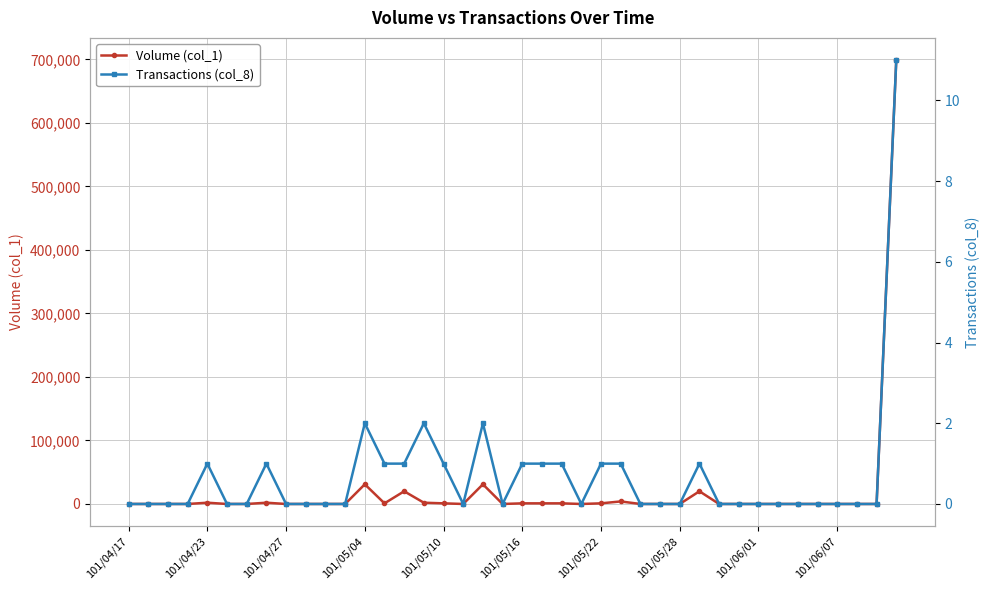

Which category has the lowest value in the Transactions (col_8) series?

101/04/17